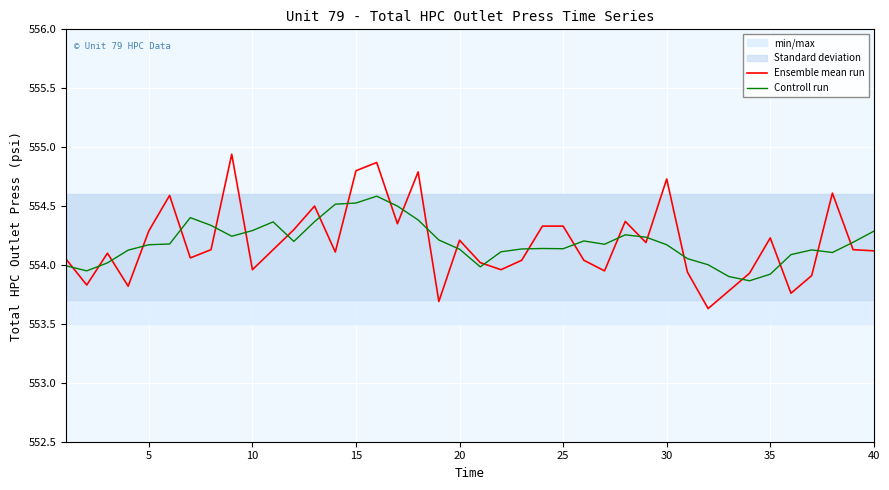

Which series has the largest range (max minus min)?

Ensemble mean run